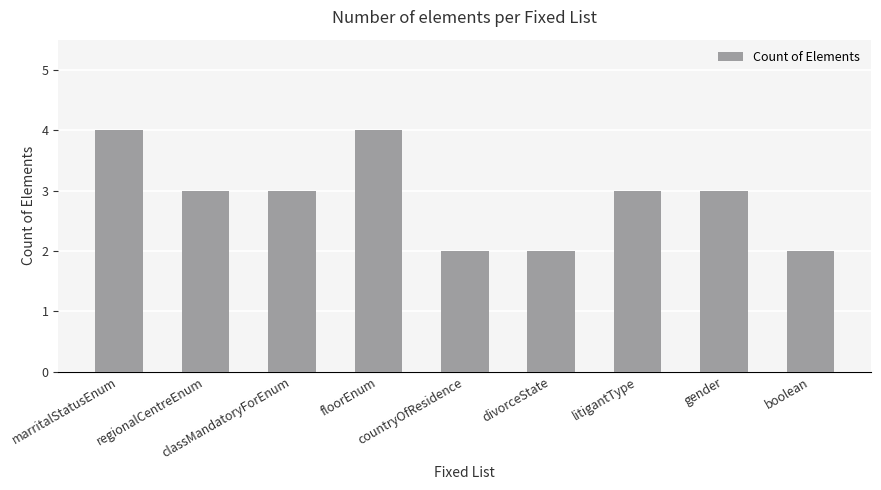

Reading right to left, extract all data points from this chart.

boolean=2	gender=3	litigantType=3	divorceState=2	countryOfResidence=2	floorEnum=4	classMandatoryForEnum=3	regionalCentreEnum=3	marritalStatusEnum=4